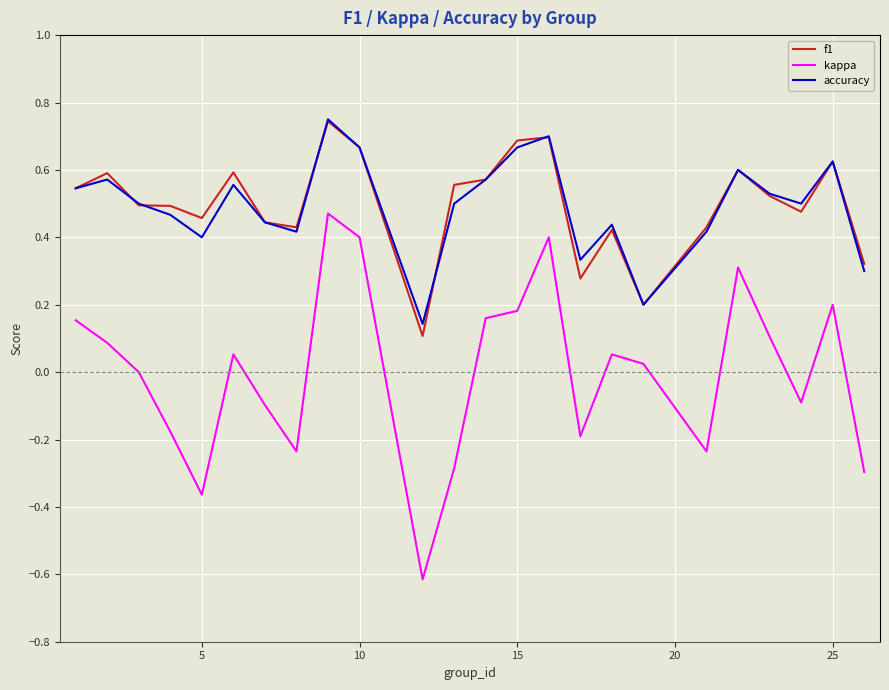

True or false: kappa and accuracy intersect in this chart.

False